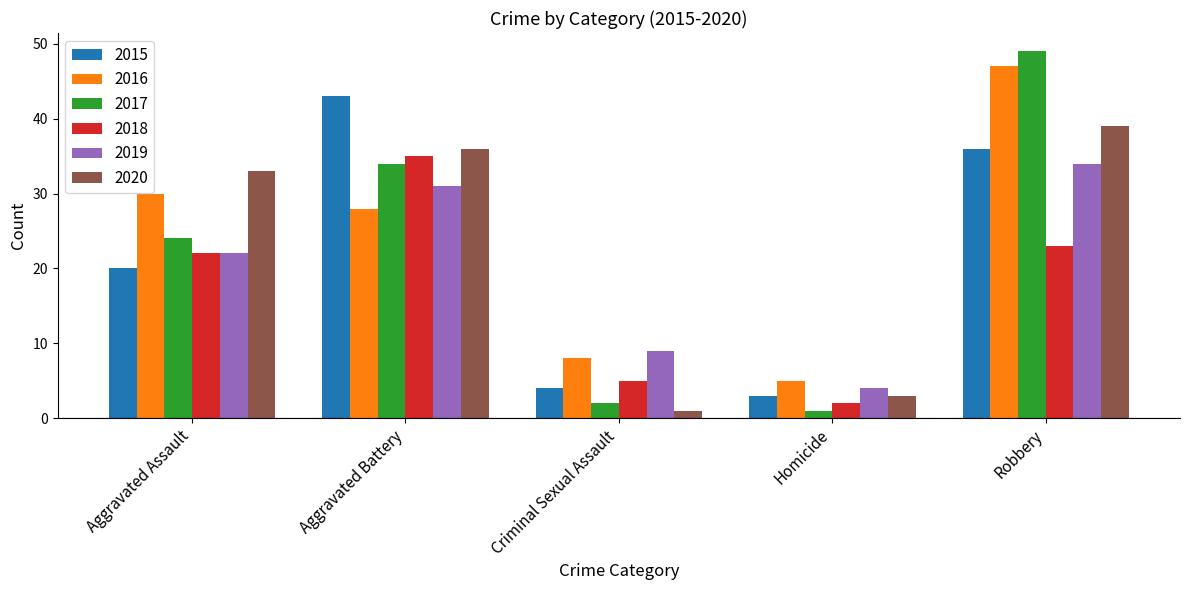

What is the difference between the 2017 values at Homicide and Aggravated Battery?

33